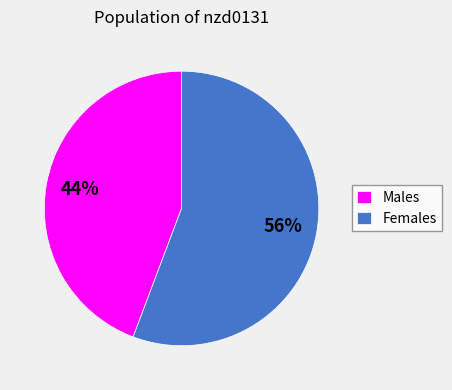

Is it true that Males is 50% of the pie?

False